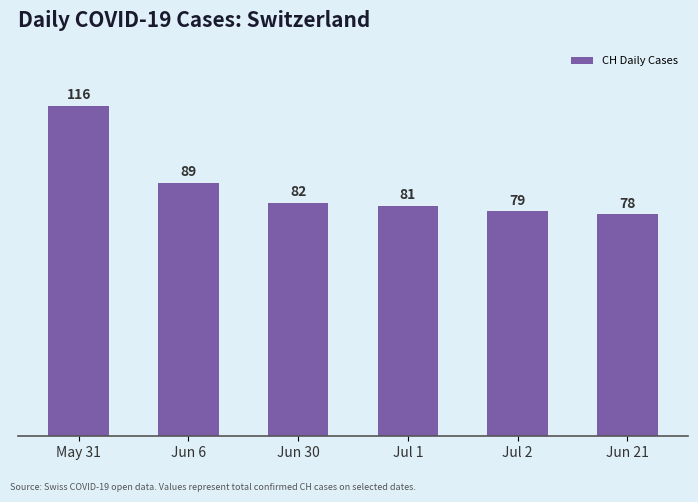

Which category has the lowest value across all series?

Jun 21